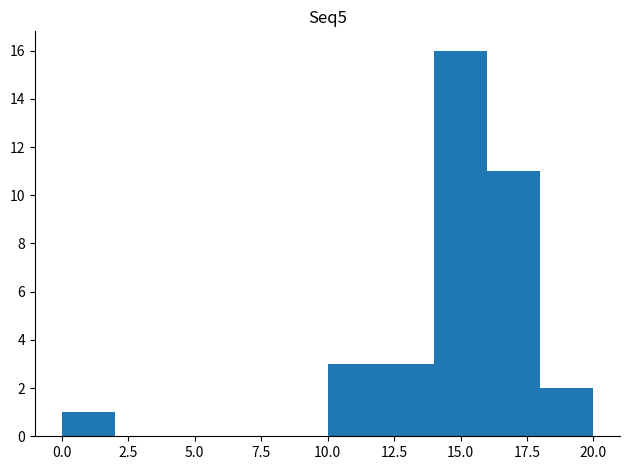

Reading left to right, transcribe this chart: for each bar, give the range it covers on the x-axis and its height. The values are not printed on the chart, so give them approximately, as read against the axis.

0 to 2: 1
2 to 4: 0
4 to 6: 0
6 to 8: 0
8 to 10: 0
10 to 12: 3
12 to 14: 3
14 to 16: 16
16 to 18: 11
18 to 20: 2